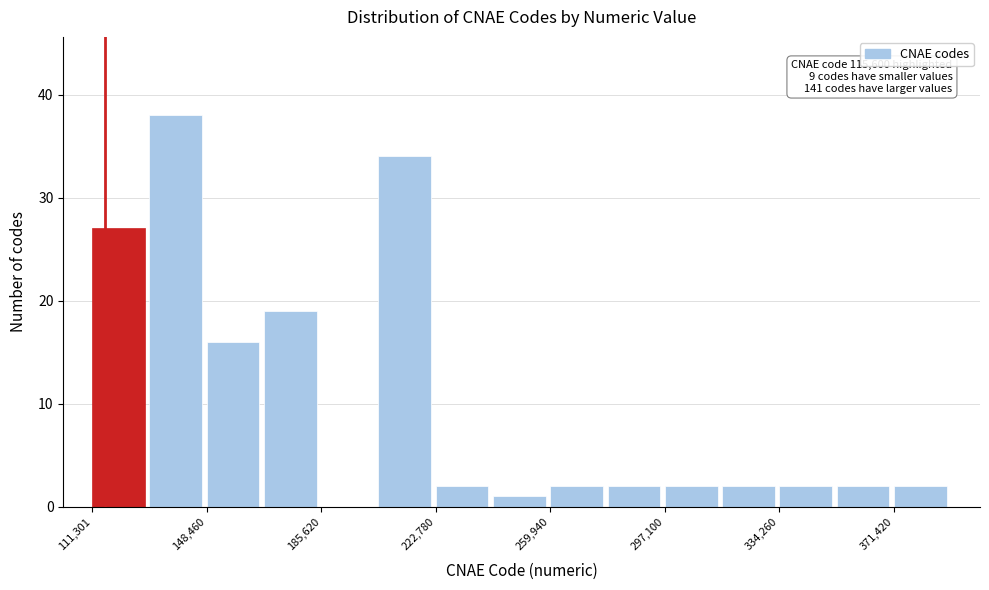

Around what value on the x-axis is the tallest bar? Give the approximate position of its centre, as read against the axis.

140000